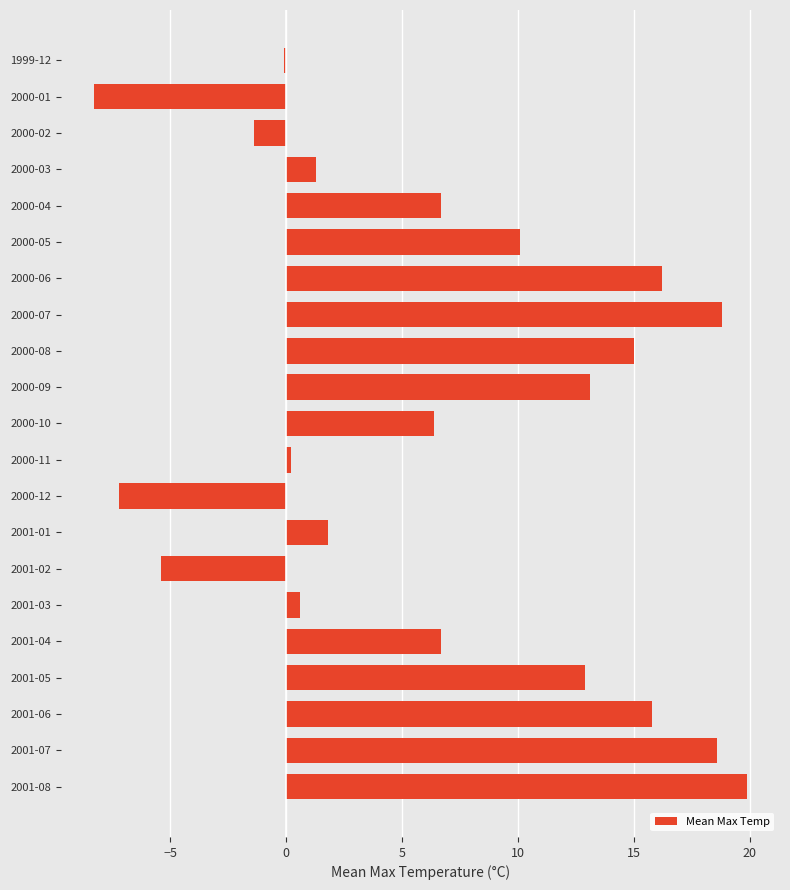

What is the label of the 13th bar from the bottom?

2000-08